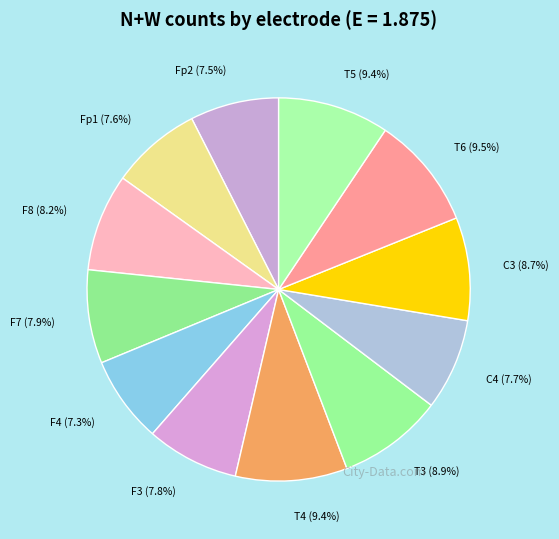

Rank the categories by value from lowest to highest.

F4, Fp2, Fp1, C4, F3, F7, F8, C3, T3, T5, T4, T6